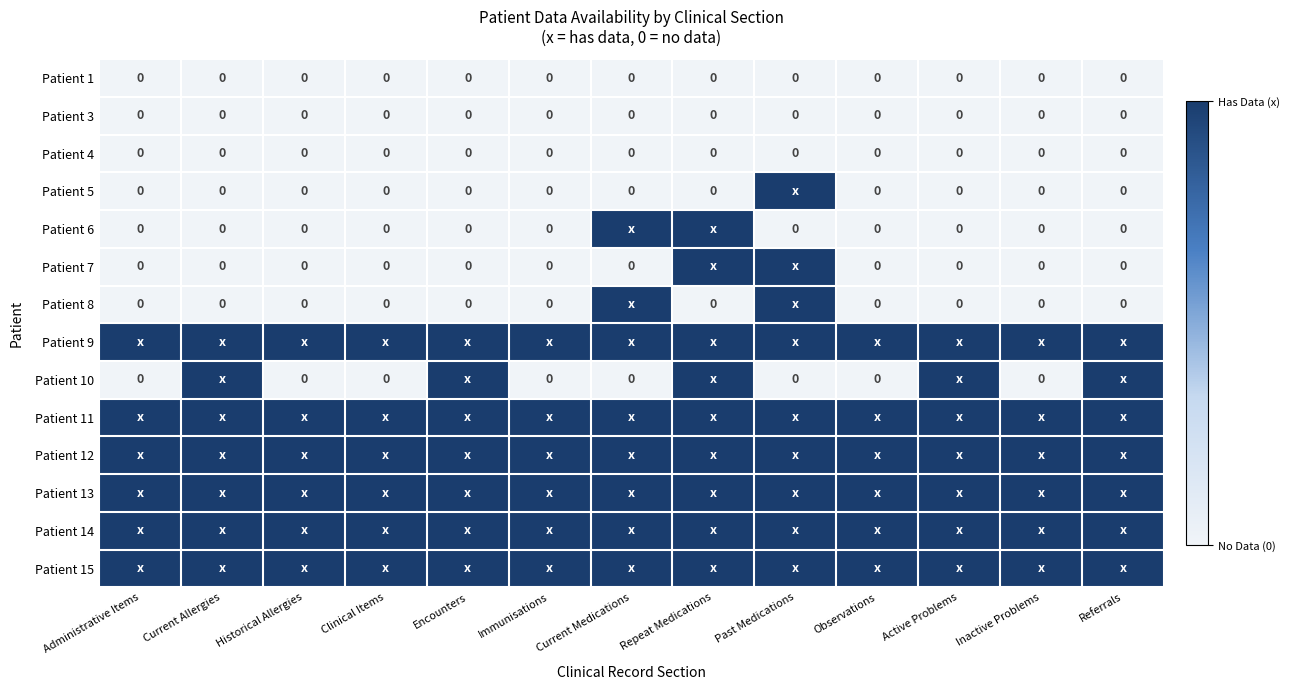

What is the spread (max minus min) of values at Administrative Items?

1